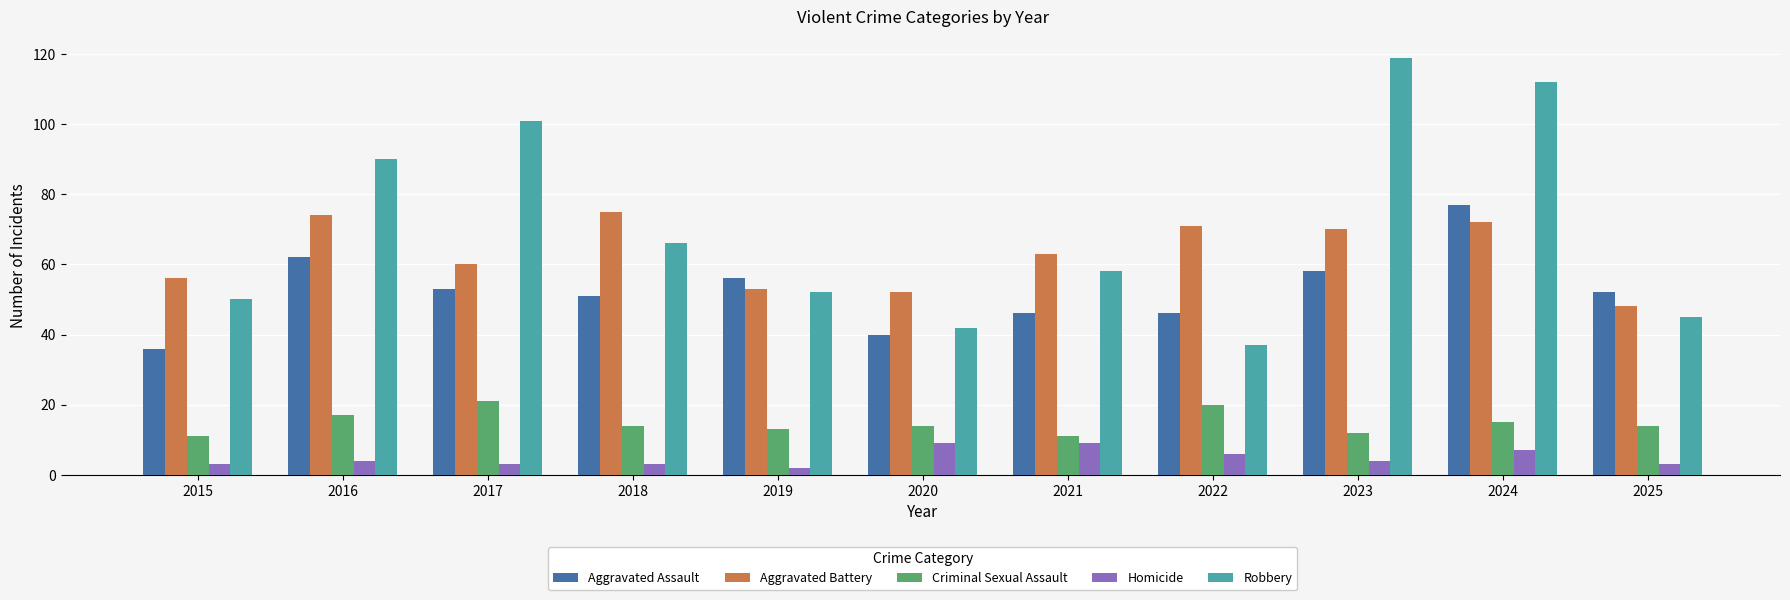

What value does the Homicide series have at 2022?

6